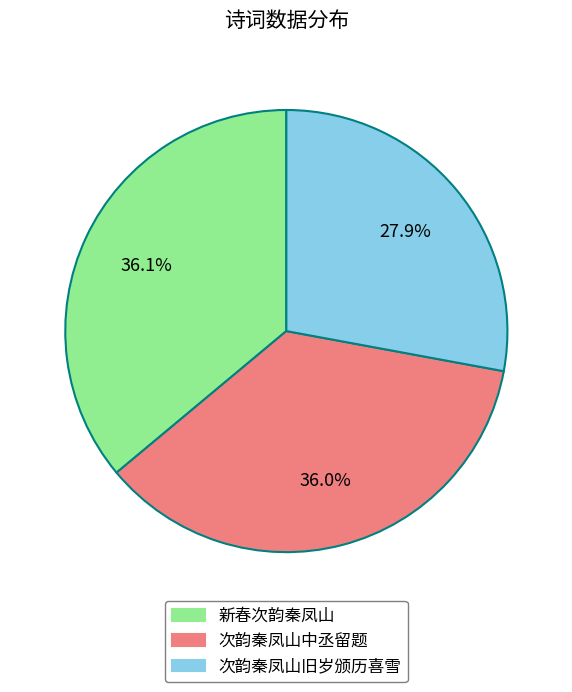

Combined, what portion of the pie is 次韵秦凤山旧岁颁历喜雪 and 次韵秦凤山中丞留题?

63.9%